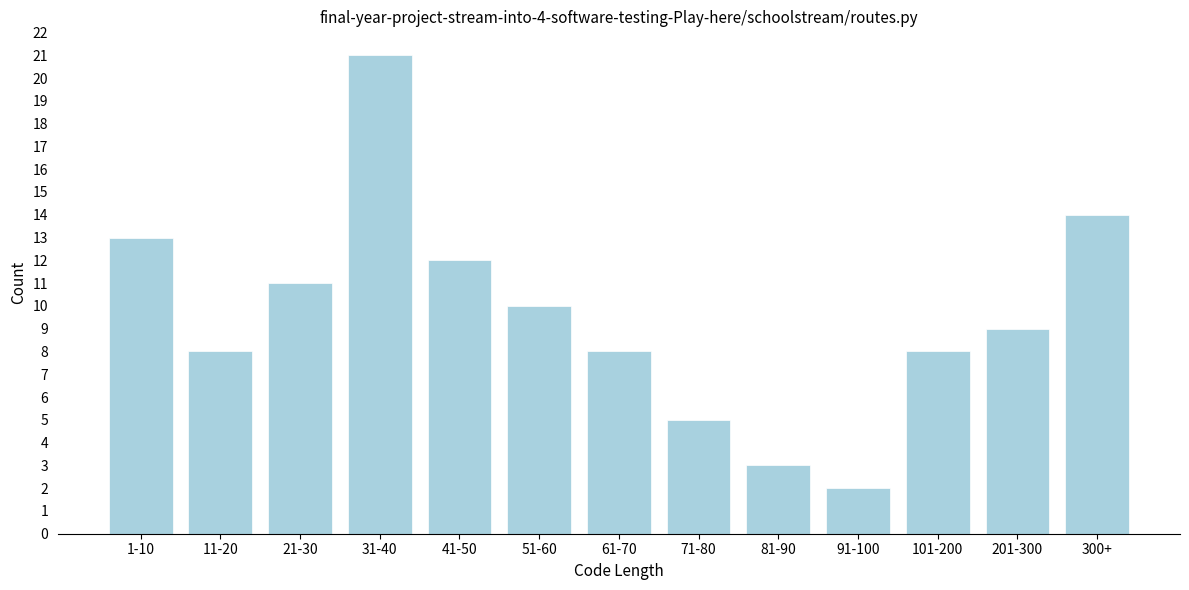

Reading right to left, transcribe all the data shown in this chart.

300+=14	201-300=9	101-200=8	91-100=2	81-90=3	71-80=5	61-70=8	51-60=10	41-50=12	31-40=21	21-30=11	11-20=8	1-10=13